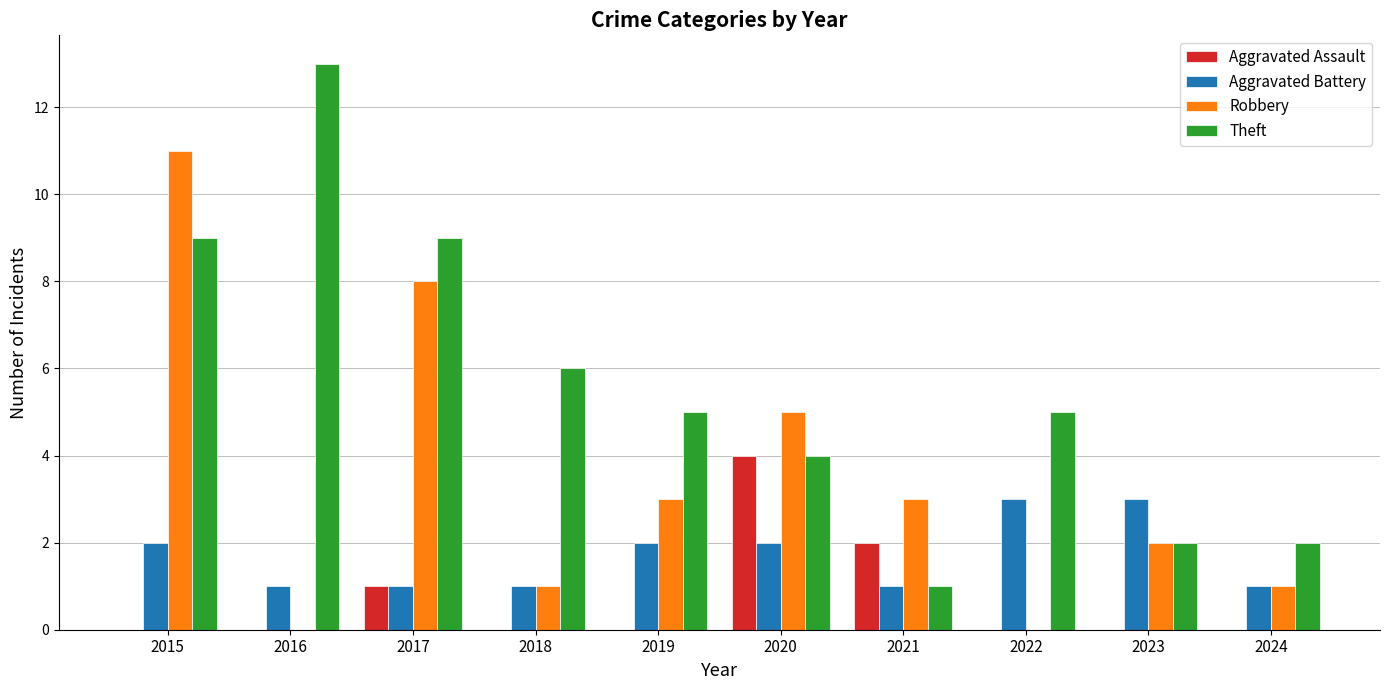

What is the sum of all Aggravated Battery values?

17